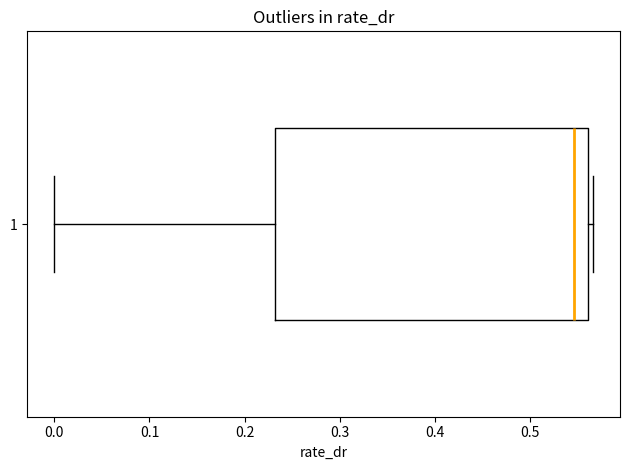

Transcribe this box plot: give where the median line is, the range the box spans, and where the two whiskers end, as read against the x-axis. The values are not printed on the chart, so give them approximately, as read against the axis.

median 0.55, box 0.23 to 0.56, whiskers 0.00 to 0.57